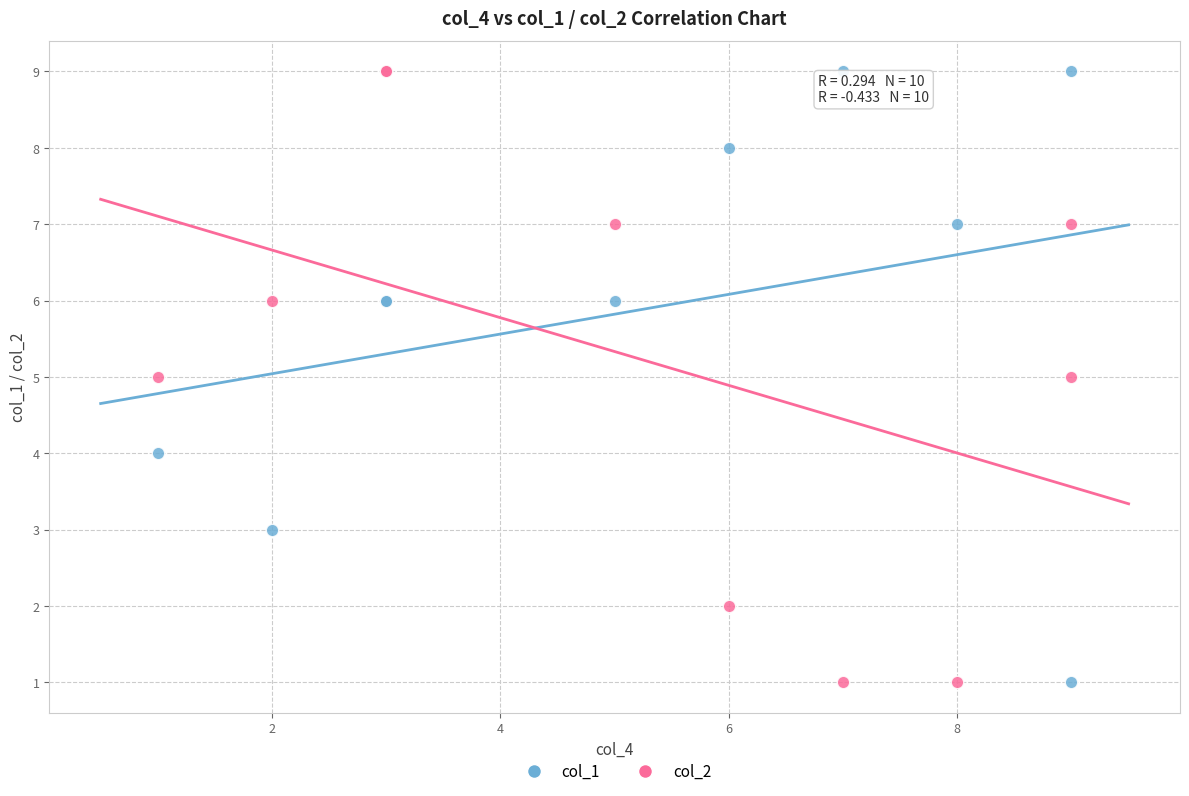

What is the X range (max minus min) for the scatter plot?

8